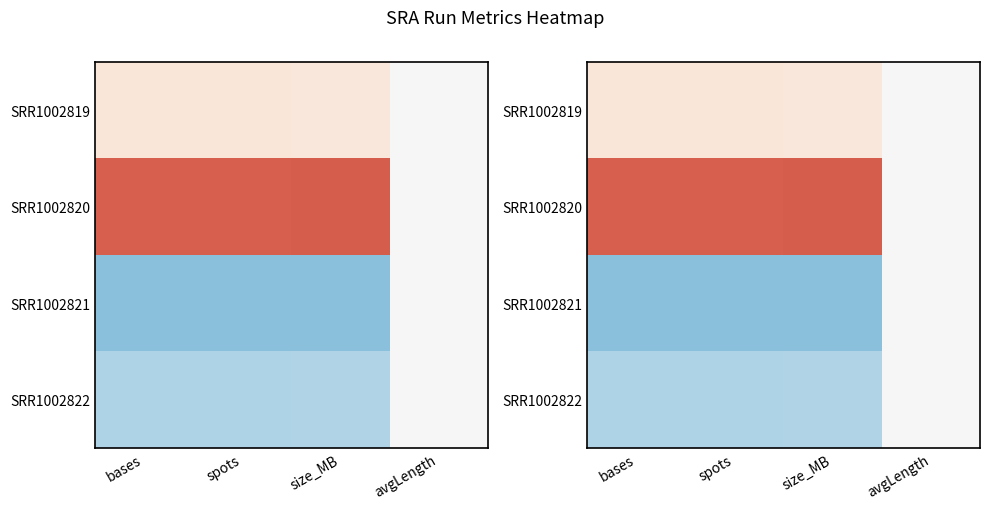

The SRR1002819 series shows 0.3 at bases. True or false?

True